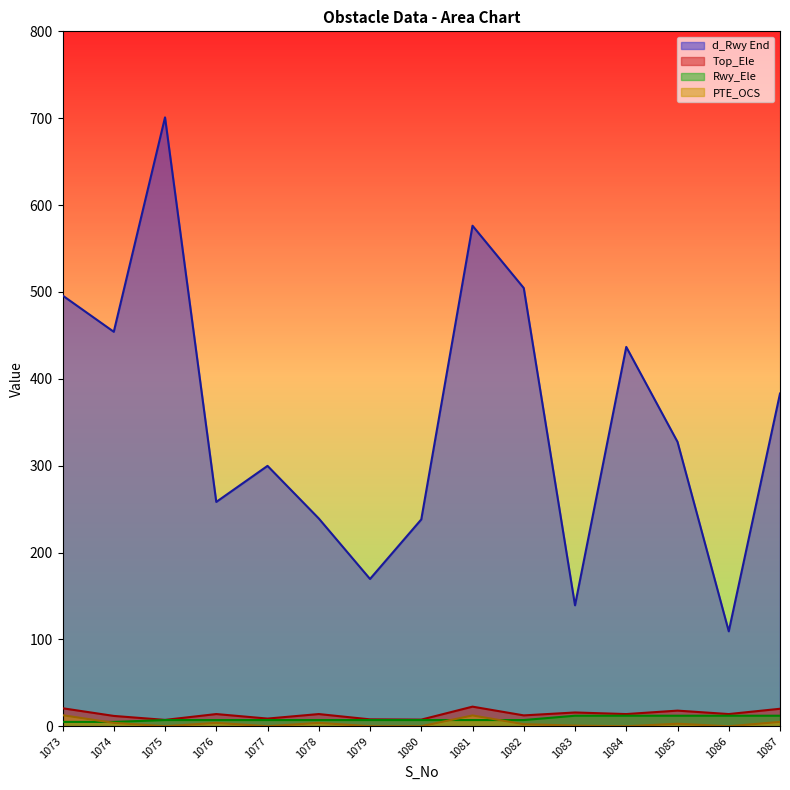

Does the chart display data point markers on the line(s)?

No